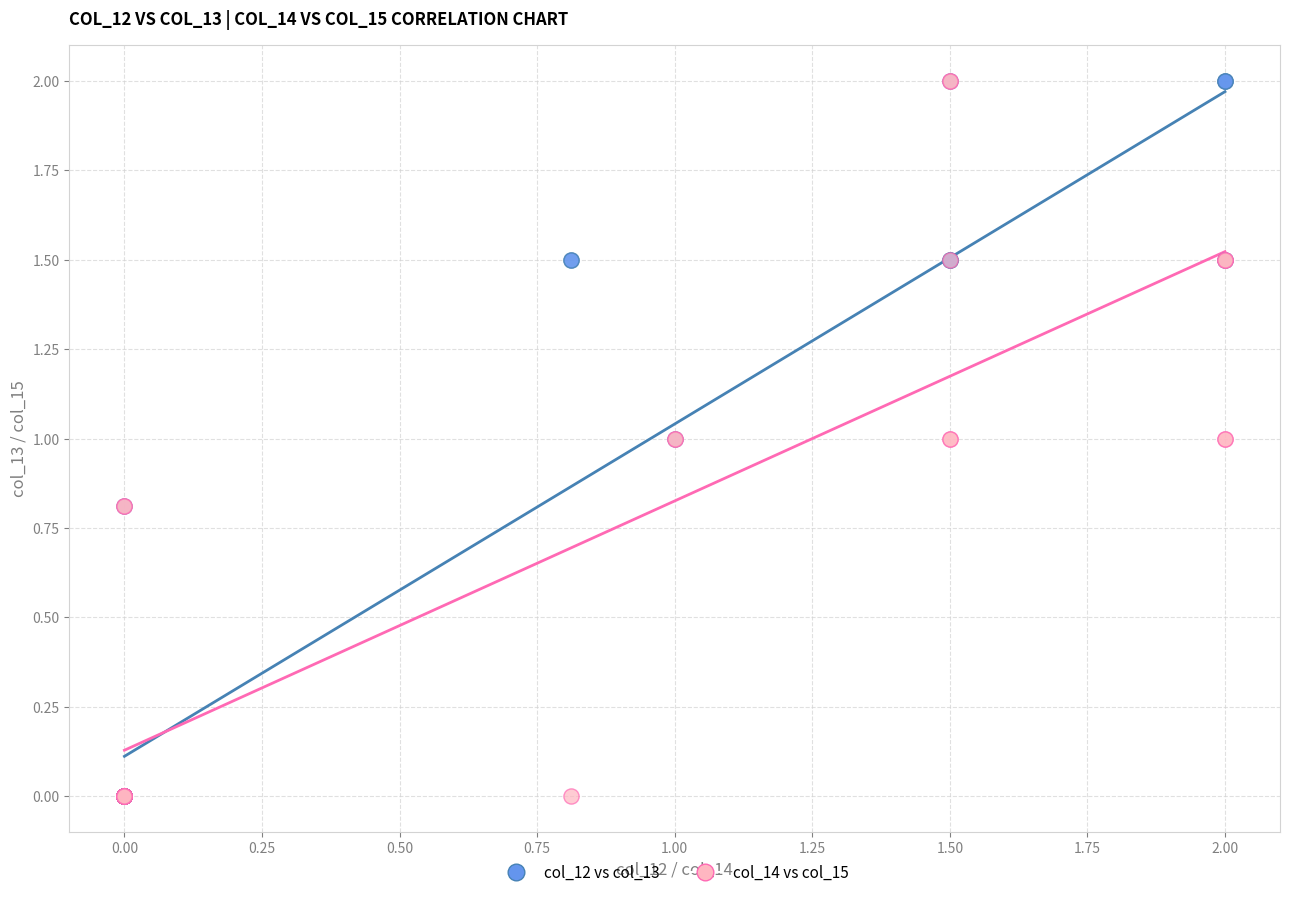

What are all the series names shown in the legend?

col_12 vs col_13, col_14 vs col_15